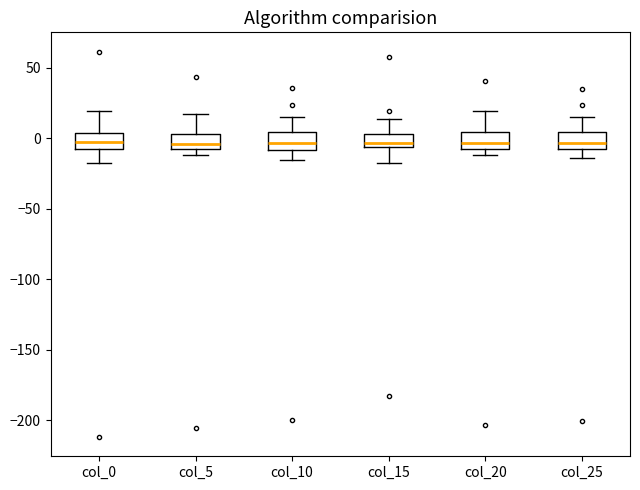

Where is the upper edge of the box for col_15 on the y-axis? The values are not printed on the chart, so give them approximately, as read against the axis.

5